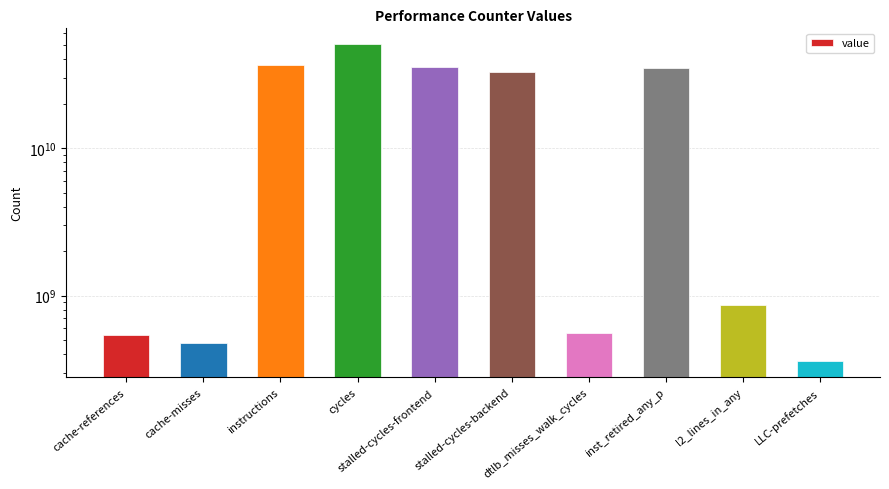

What is the difference between the maximum and second lowest values?

50195971628